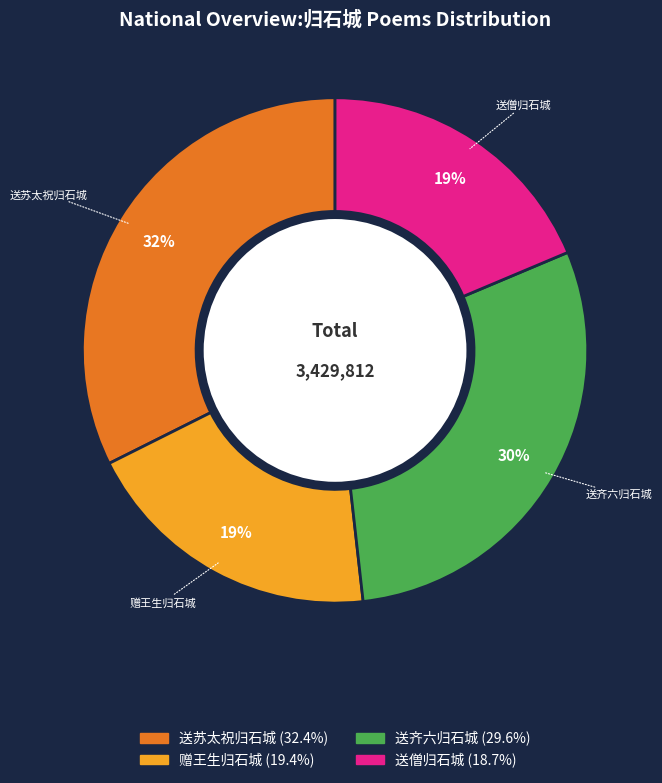

To the nearest percent, what is the average slice percentage?

25%